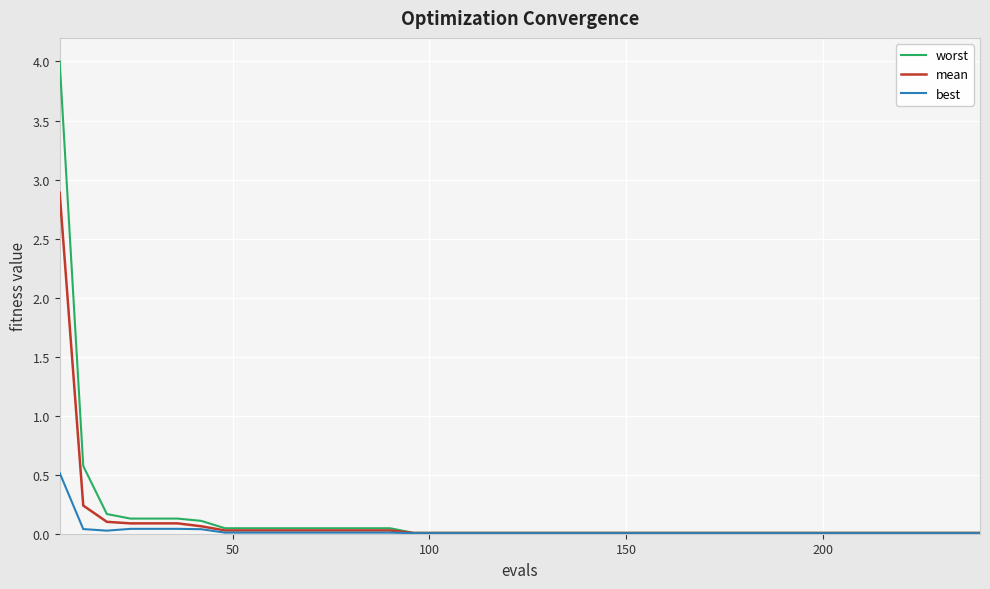

Which series has the largest range (max minus min)?

worst